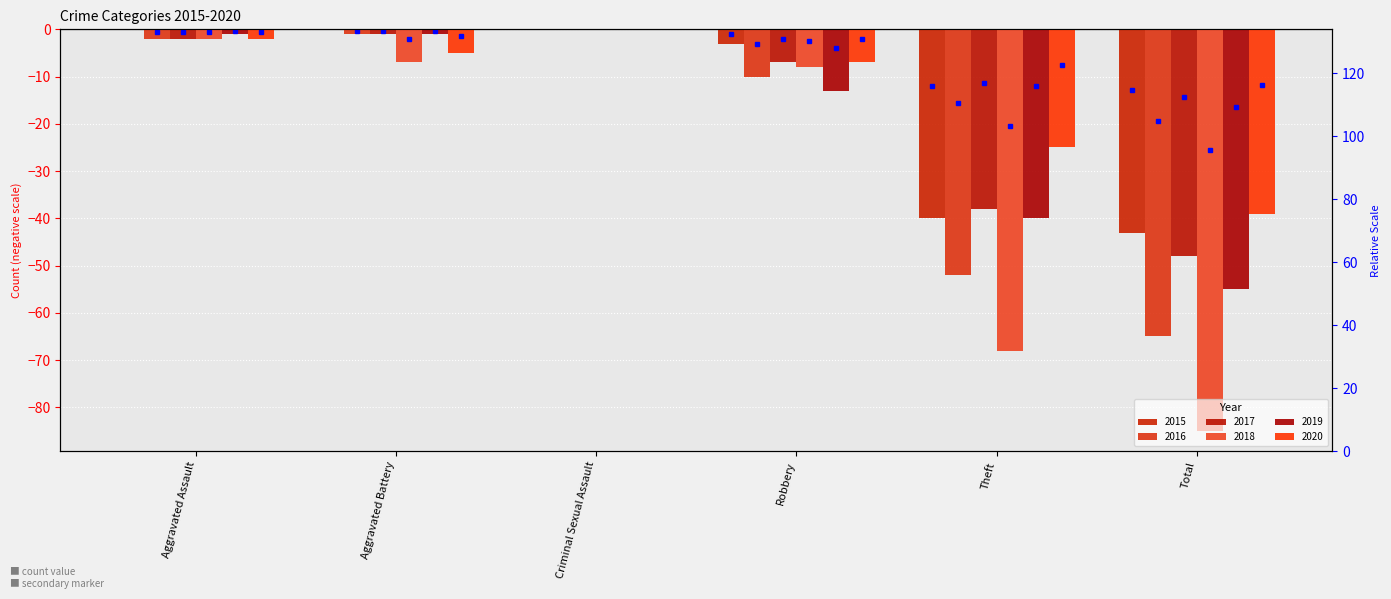

How many bars are there in total?

36